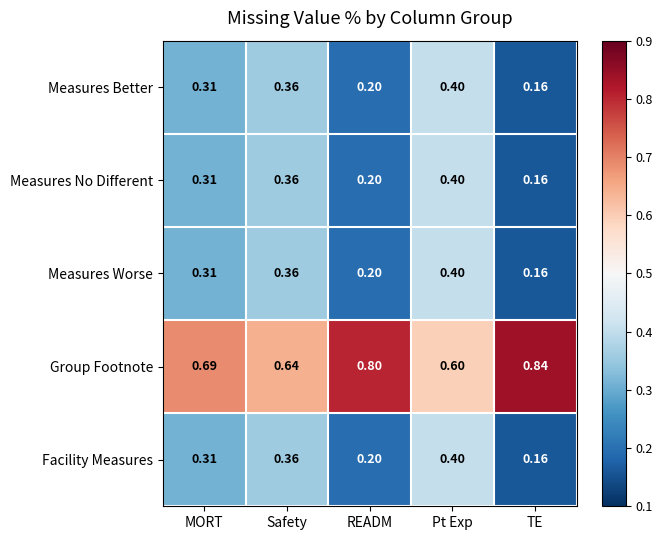

Which label corresponds to the smallest value in the chart?

TE